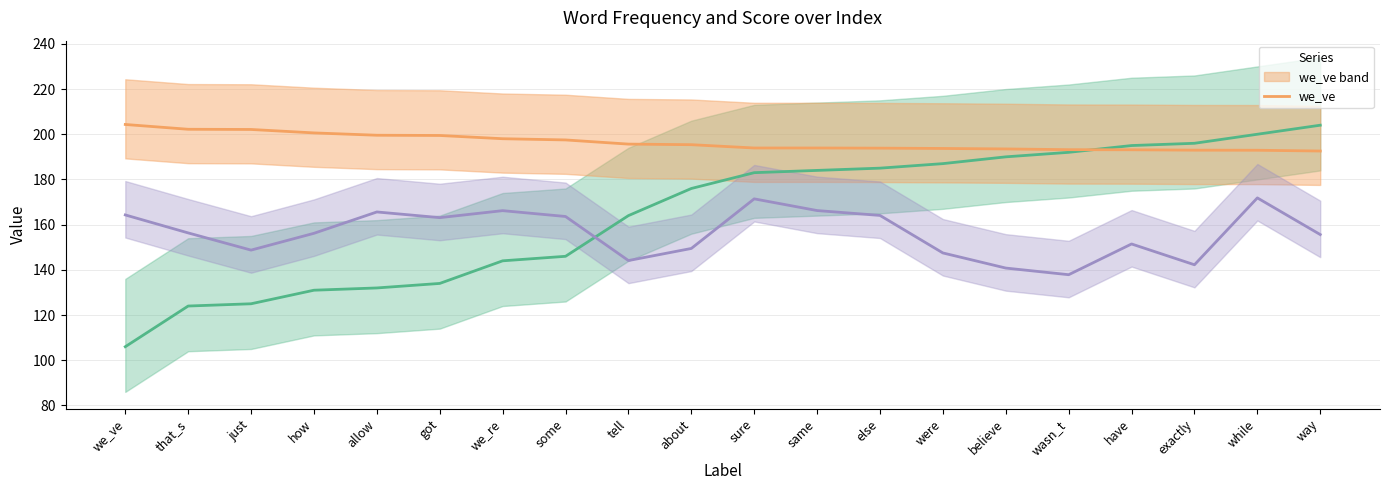

What is the label of the 13th point from the left?

else